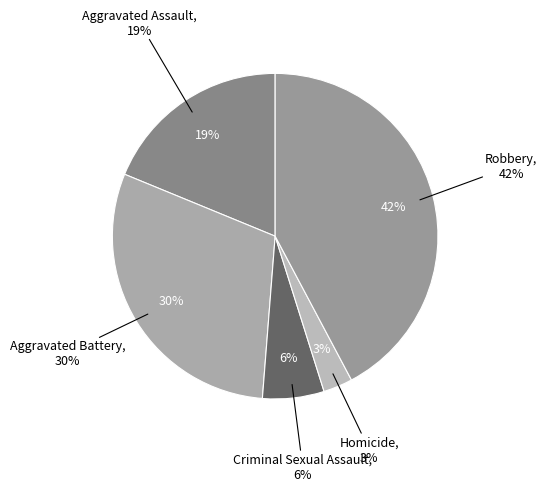

Is it true that Homicide is 3% of the pie?

True